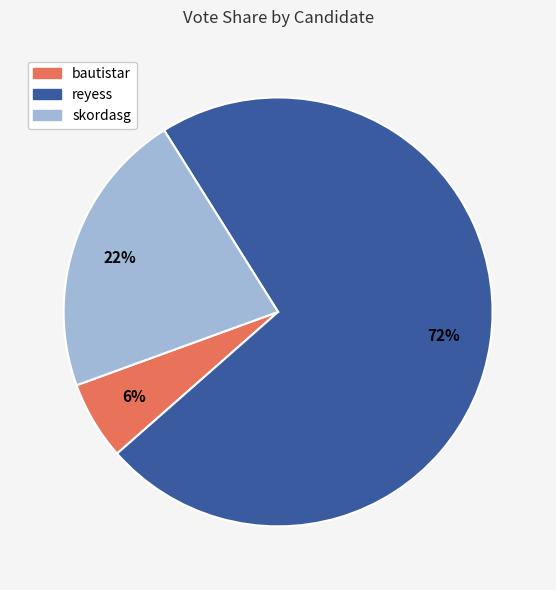

Rank the categories by value from highest to lowest.

reyess, skordasg, bautistar